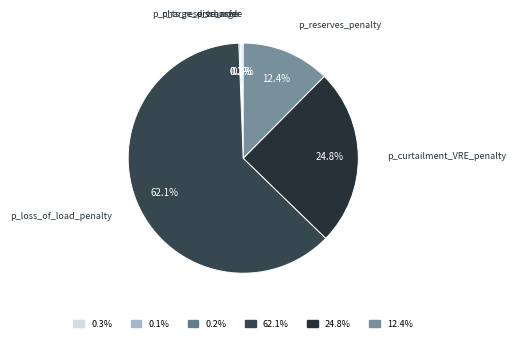

To the nearest percent, what is the difference between the p_reserves_penalty and p_loss_of_load_penalty slice percentages?

50%